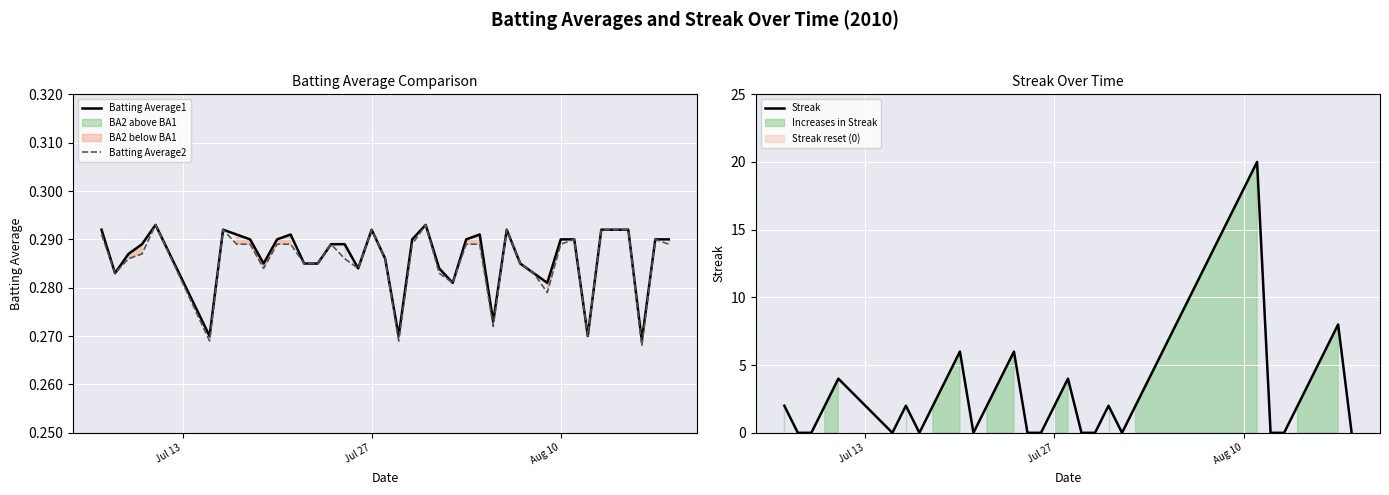

True or false: Streak has more than 0 points higher than both neighbors.

True